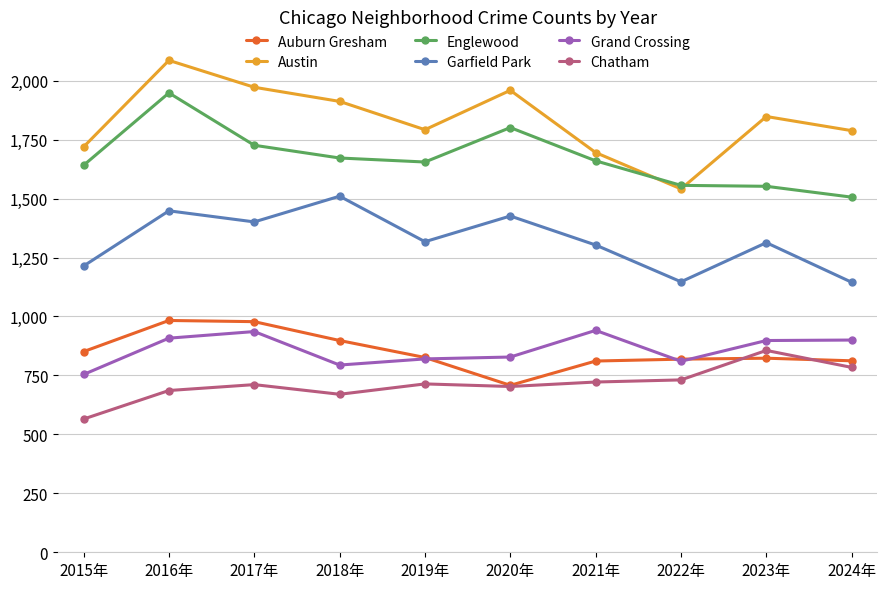

True or false: Chatham and Grand Crossing intersect in this chart.

False